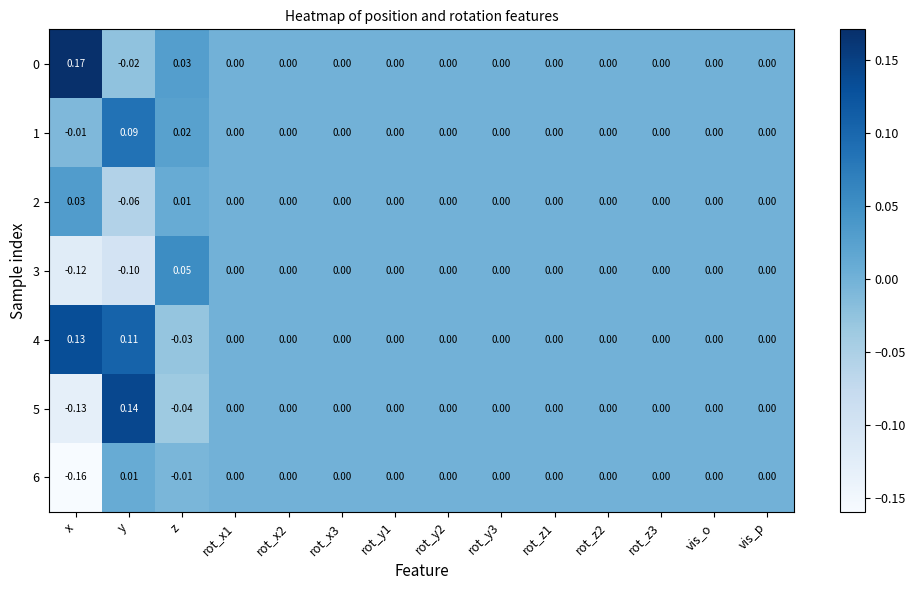

Is the value of 1 at rot_x2 greater than the value of 0 at y?

Yes